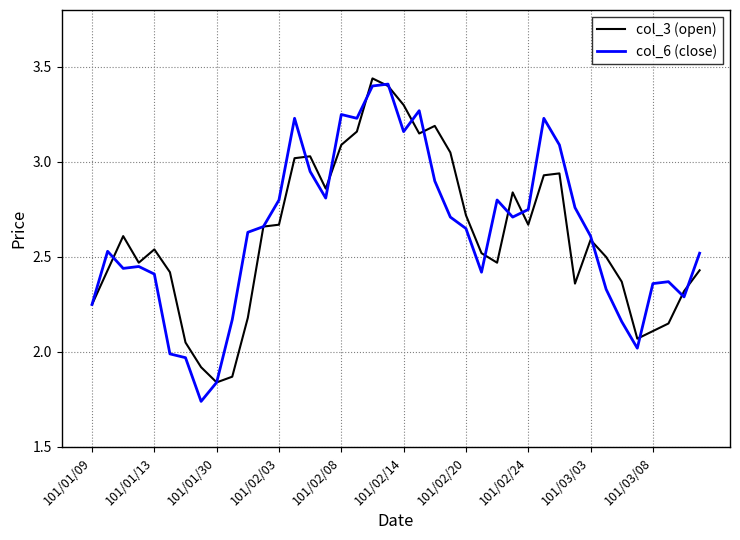

At 101/02/08, list the series in order from smallest to largest.

col_3 (open), col_6 (close)